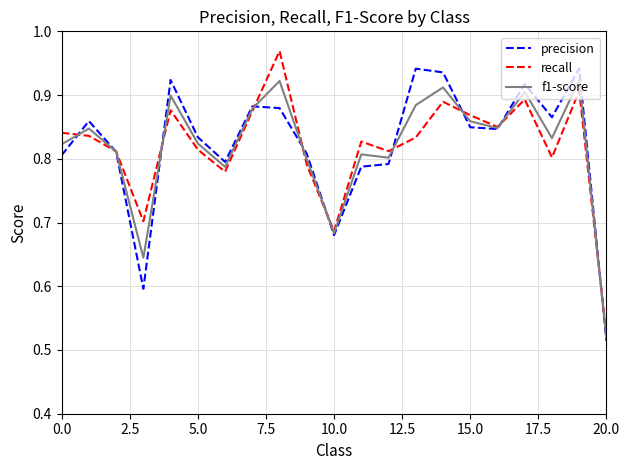

What are all the series names shown in the legend?

precision, recall, f1-score